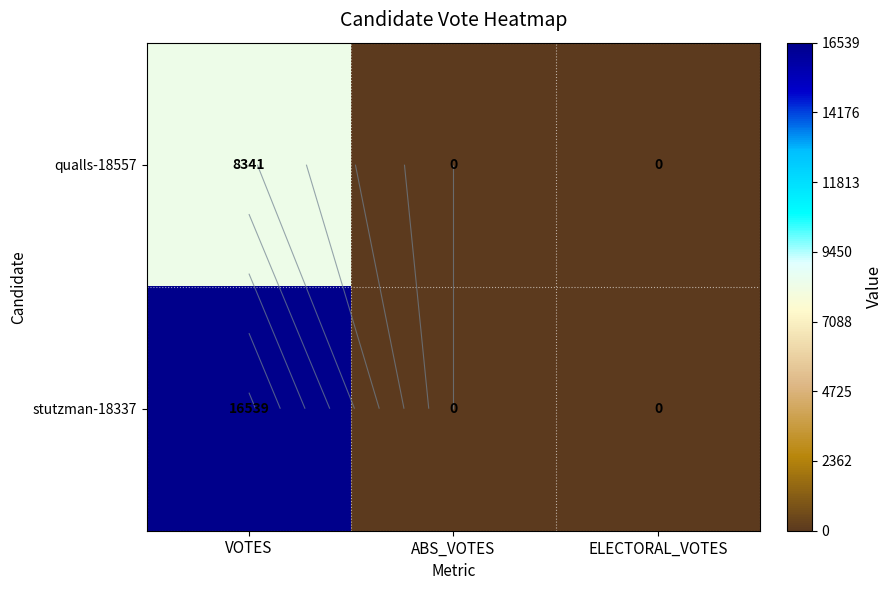

List the series in order of their overall mean, highest first.

stutzman-18337, qualls-18557